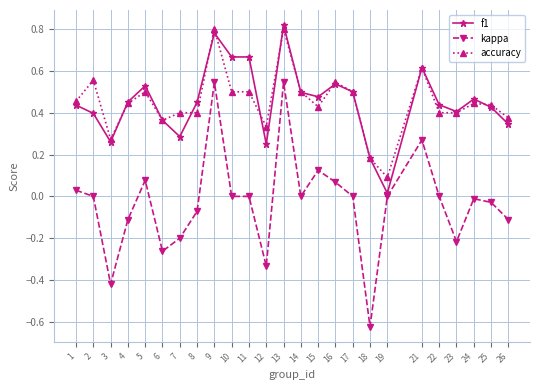

Between 18 and 23, which series saw the biggest shift?

kappa